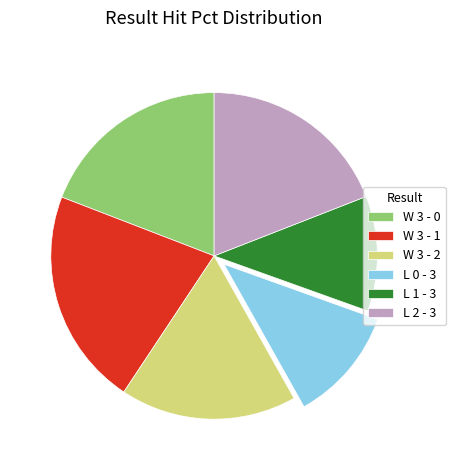

Between W 3 - 1 and W 3 - 0, which is larger?

W 3 - 1